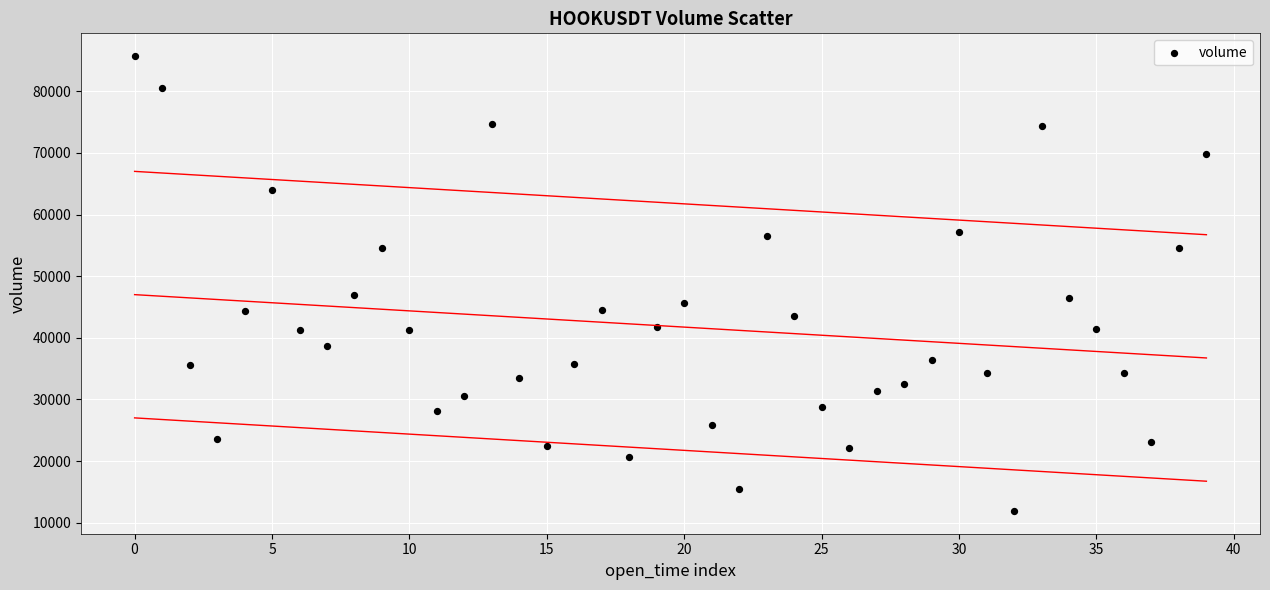

What is the range of Y values (max minus min)?

73815.2